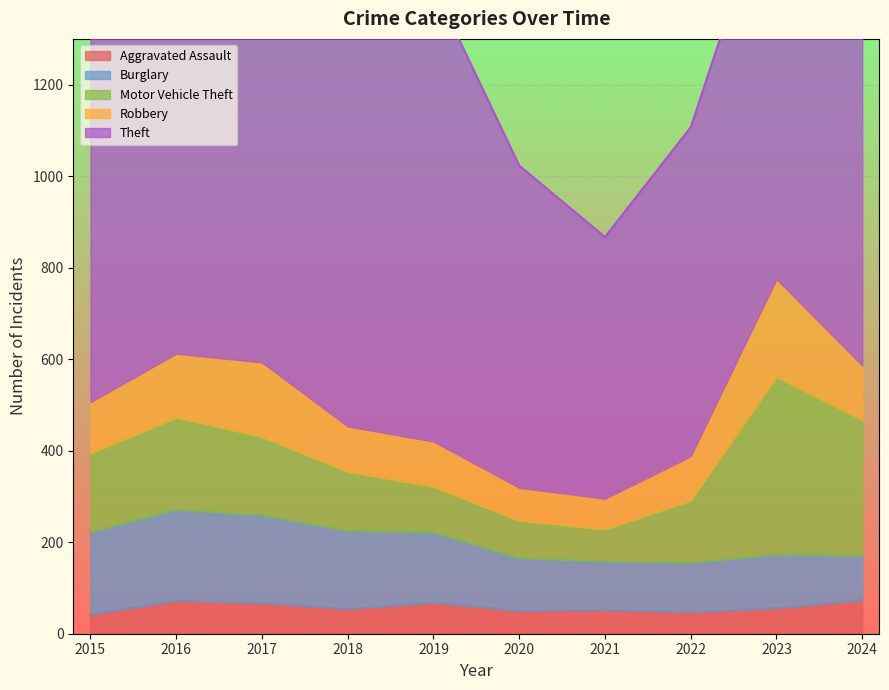

Where is the first local minimum for Burglary?

2021